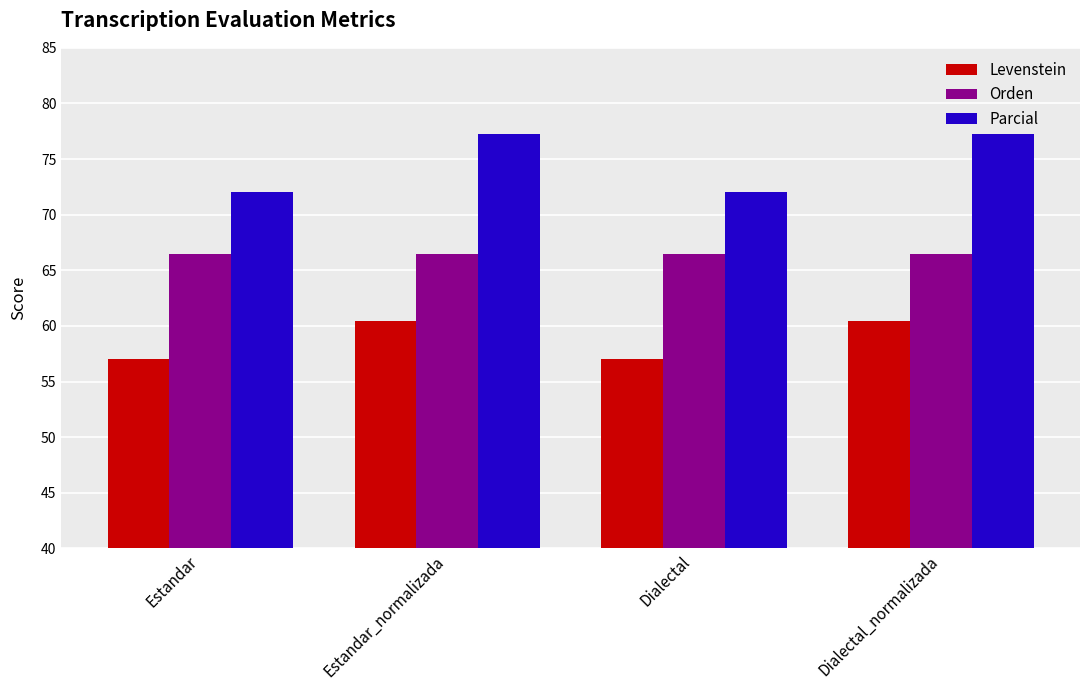

What is the difference between the Levenstein values at Dialectal_normalizada and Estandar?

3.4